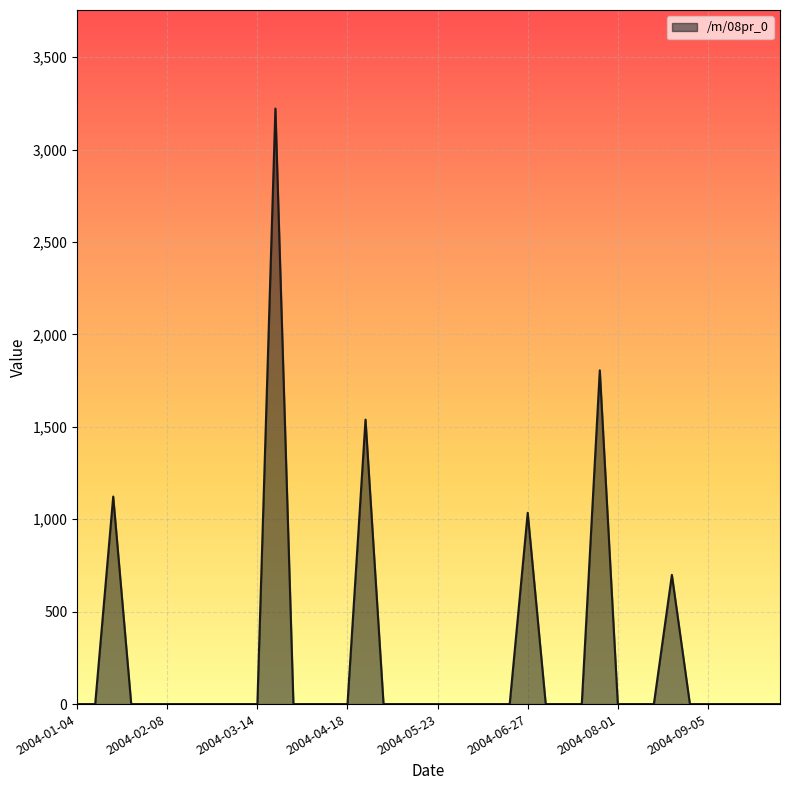

What is the greatest value displayed?

3222.3